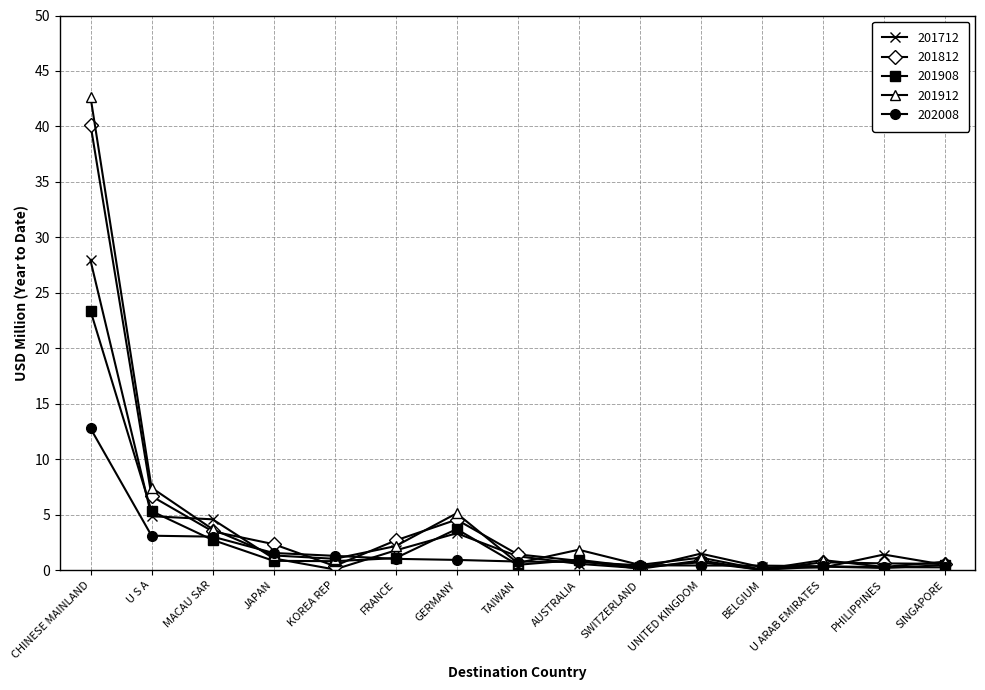

Rank the series by their maximum value, from lowest to highest.

202008, 201908, 201712, 201812, 201912